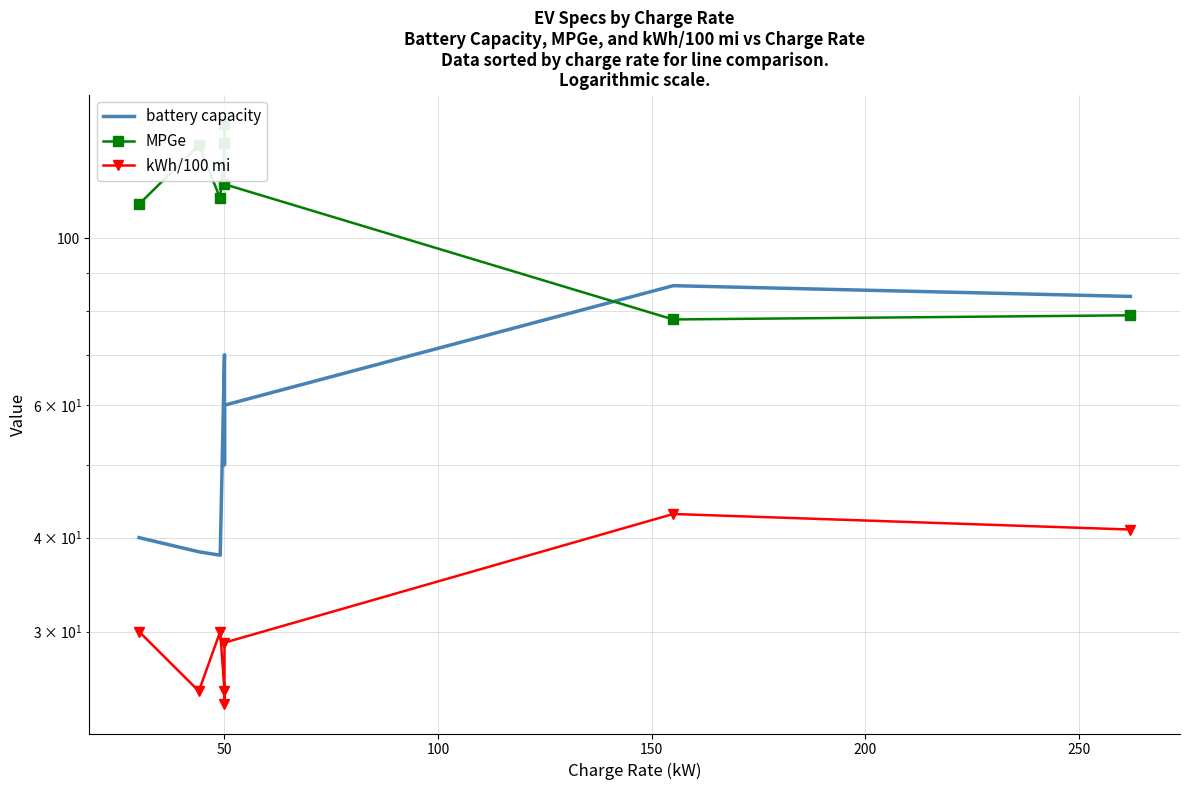

True or false: battery capacity and kWh/100 mi cross at least once.

False